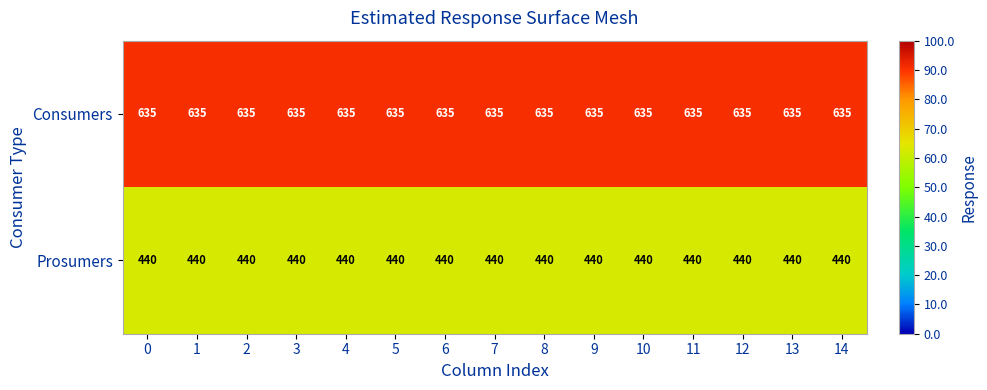

What is the sum of the Prosumers values at 4 and 11?

880